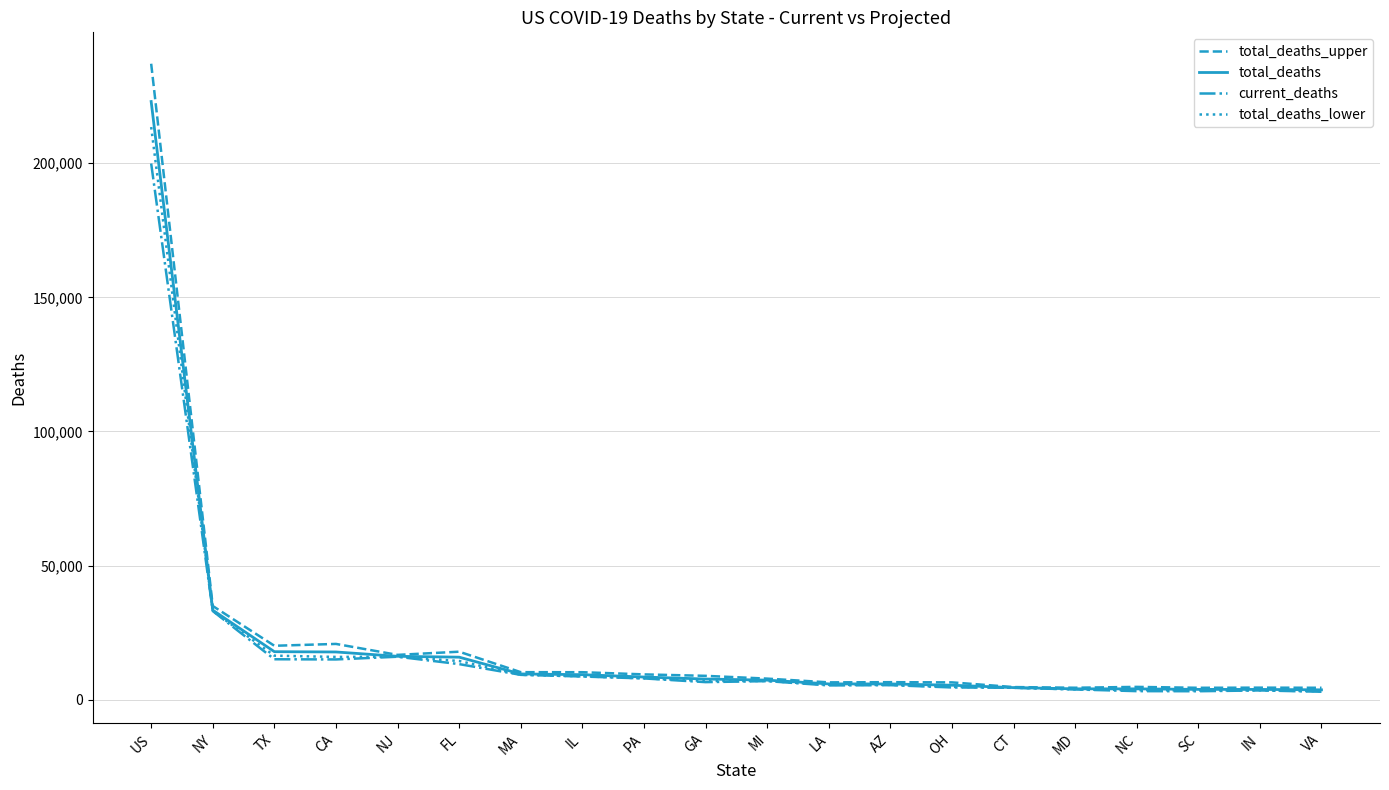

Does the chart display data point markers on the line(s)?

No